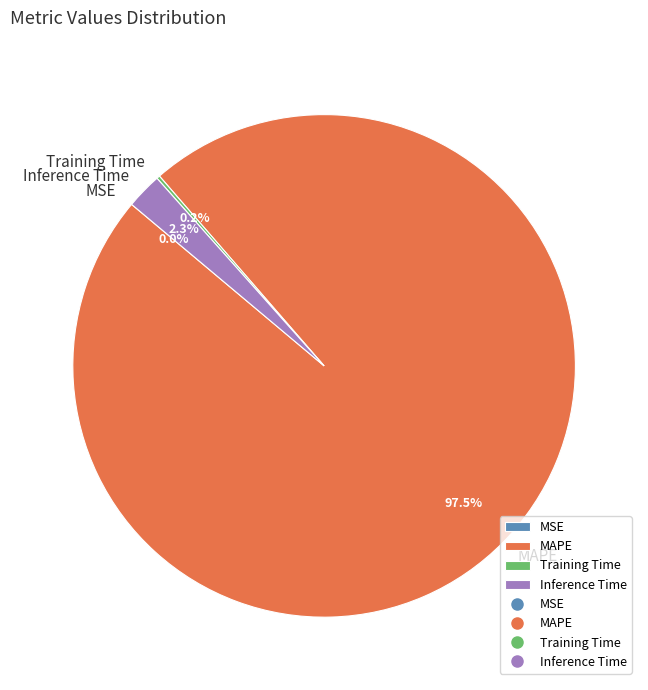

Between MAPE and Inference Time, which is larger?

MAPE